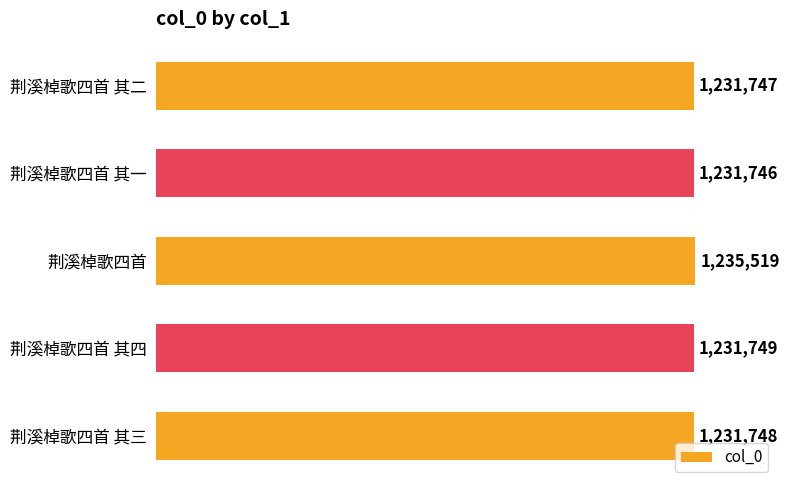

Are the bars horizontal?

Yes